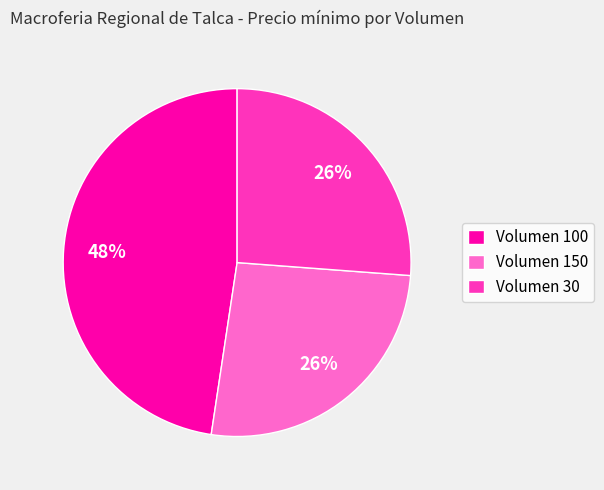

The Volumen 150 slice represents 26% of the pie. True or false?

True